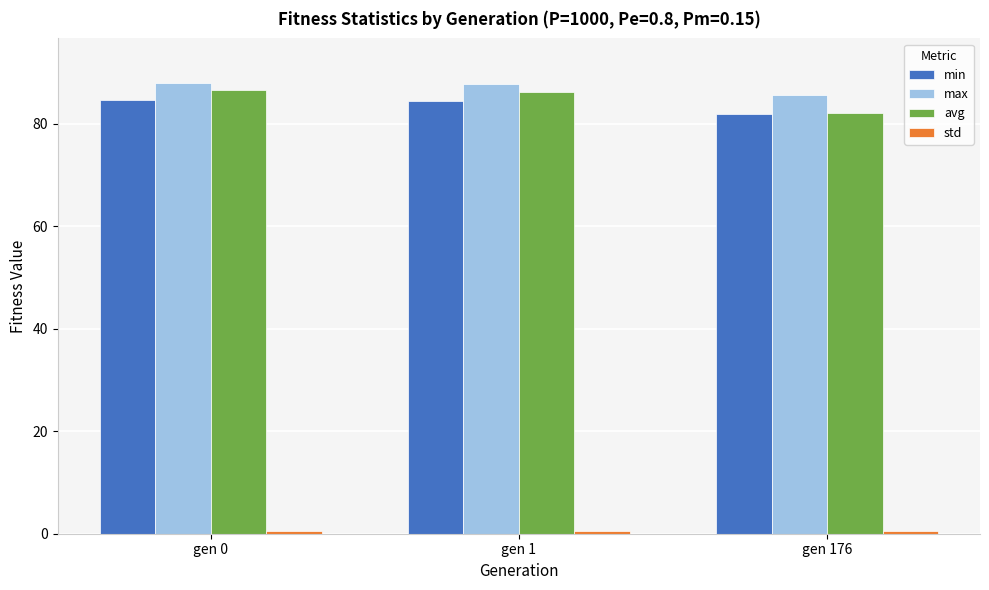

True or false: max has a value of 28.2 at gen 176.

False